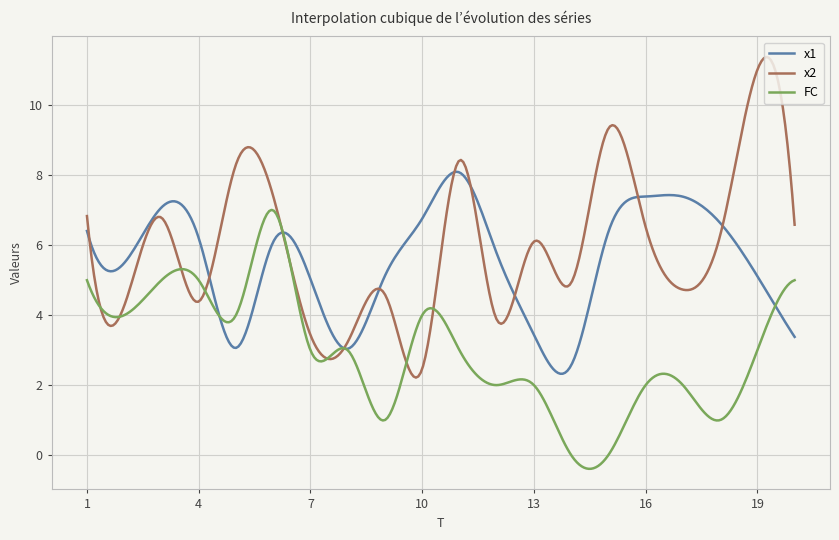

What is the maximum value shown in the chart?

11.4